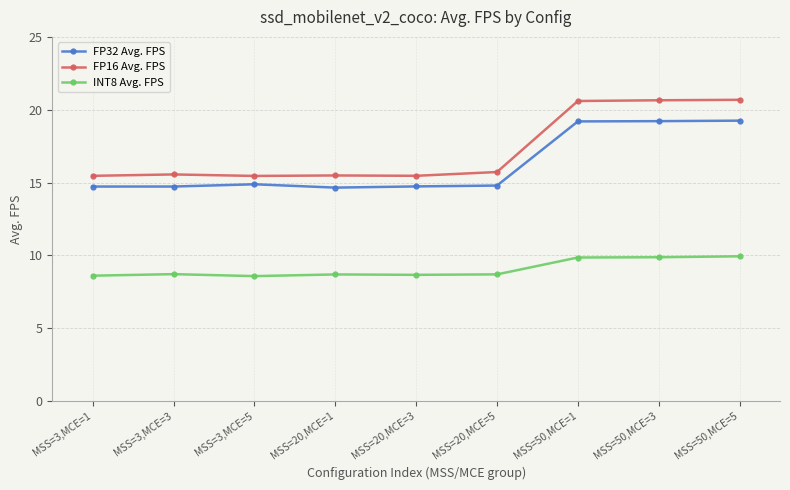

True or false: FP16 Avg. FPS has more than 0 points higher than both neighbors.

True